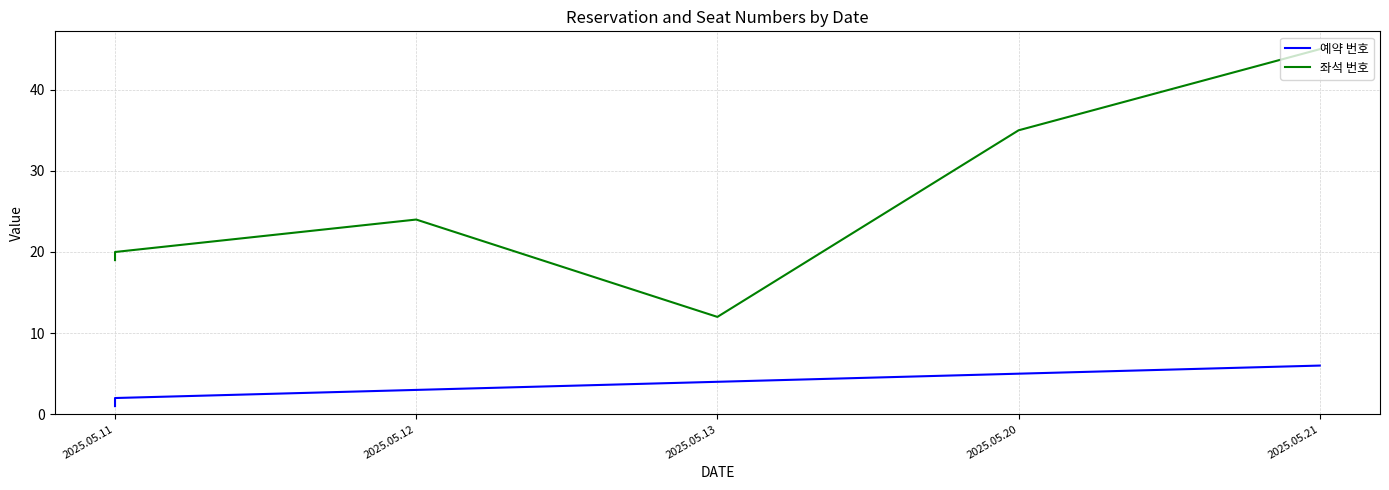

What is the value of the 예약 번호 point at the 4th from the left?

4